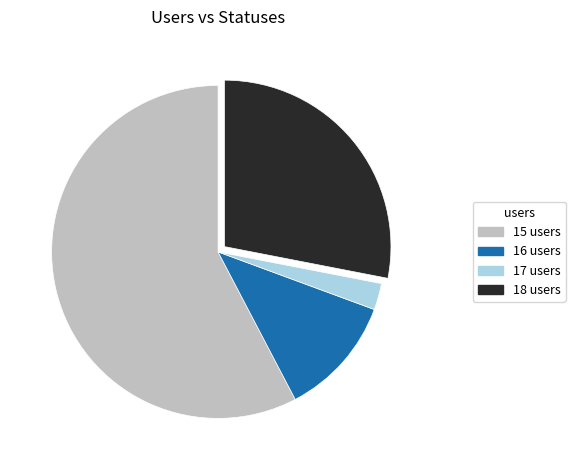

How many segments does this pie chart have?

4